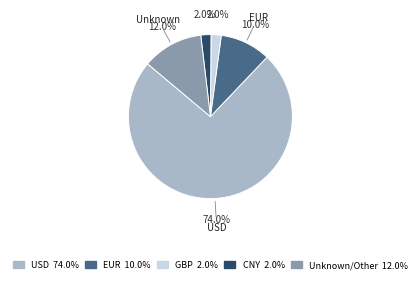

To the nearest percent, what is the difference between the largest and smallest slice percentages?

72%